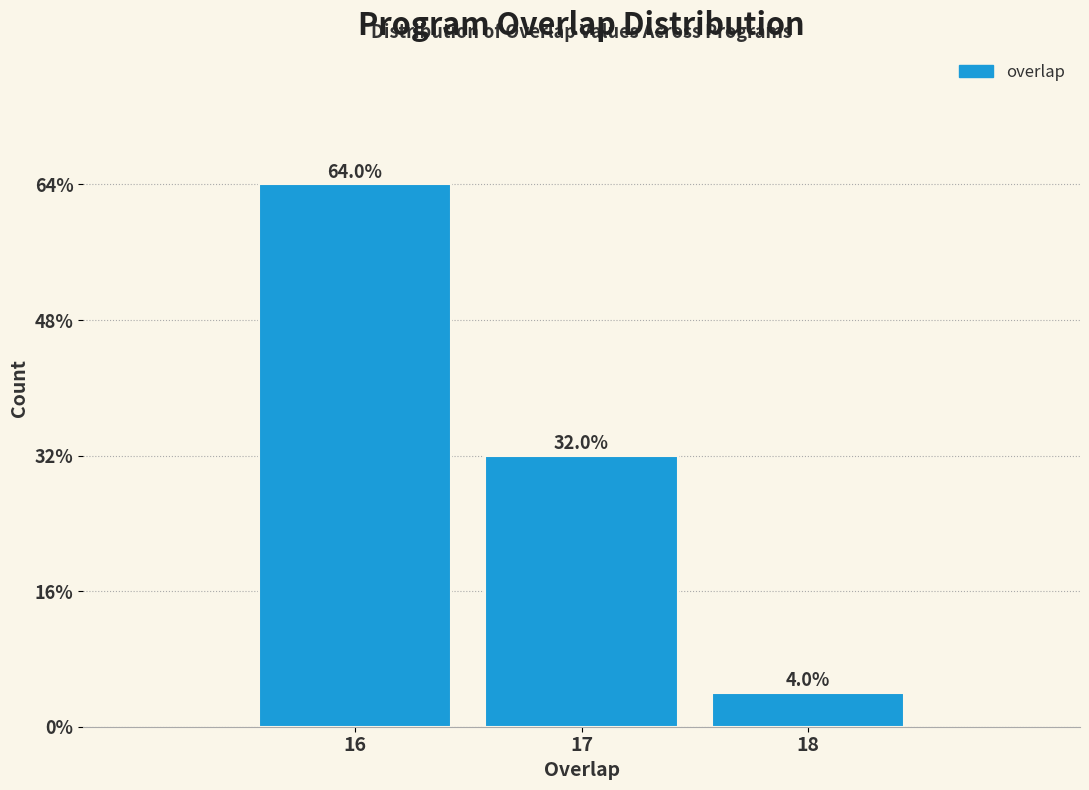

Reading left to right, list all the values displayed in this chart.

64	32	4